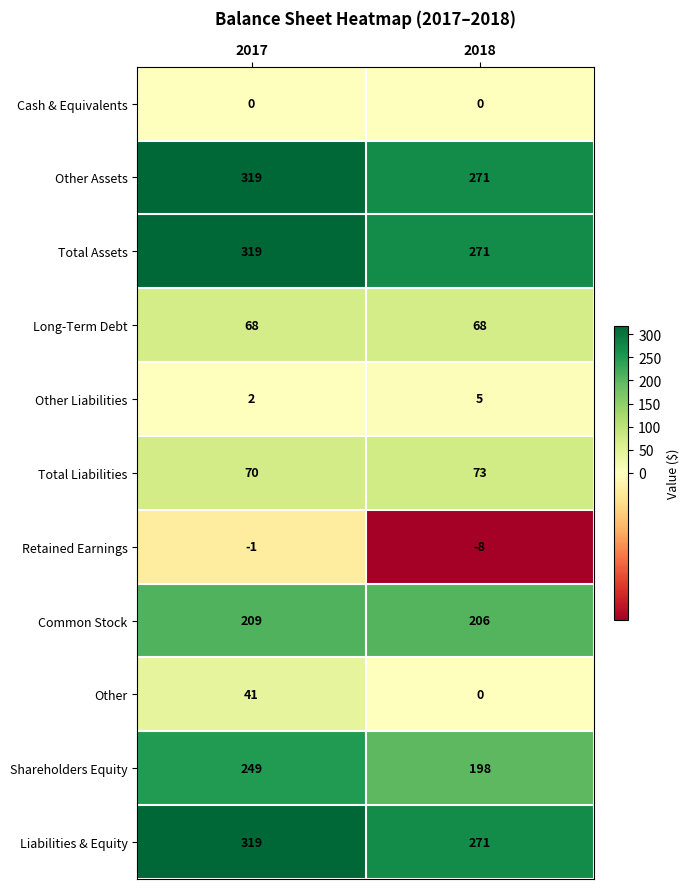

At which category does the chart reach its minimum across all series?

2018